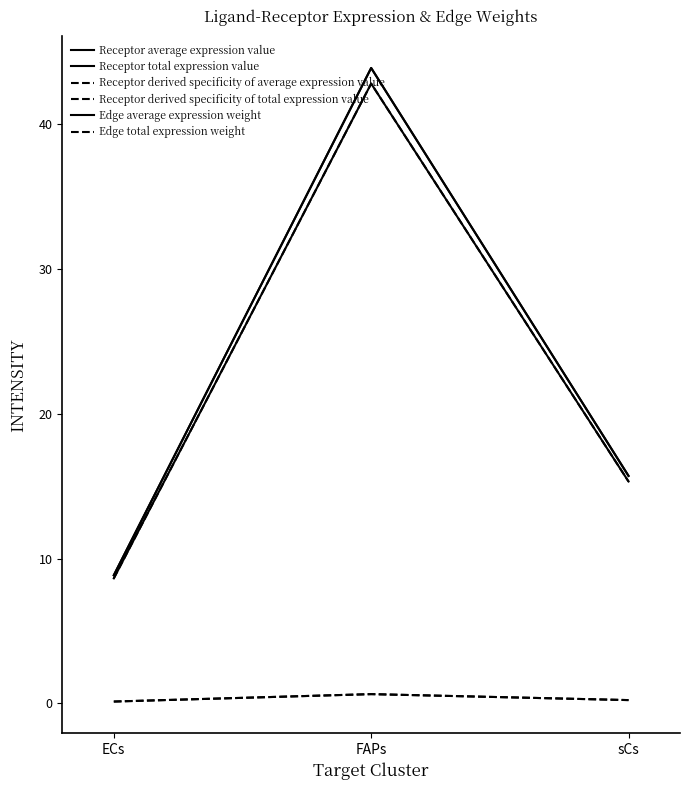

Rank the series at FAPs from highest to lowest value.

Receptor average expression value, Receptor total expression value, Edge average expression weight, Edge total expression weight, Receptor derived specificity of average expression value, Receptor derived specificity of total expression value